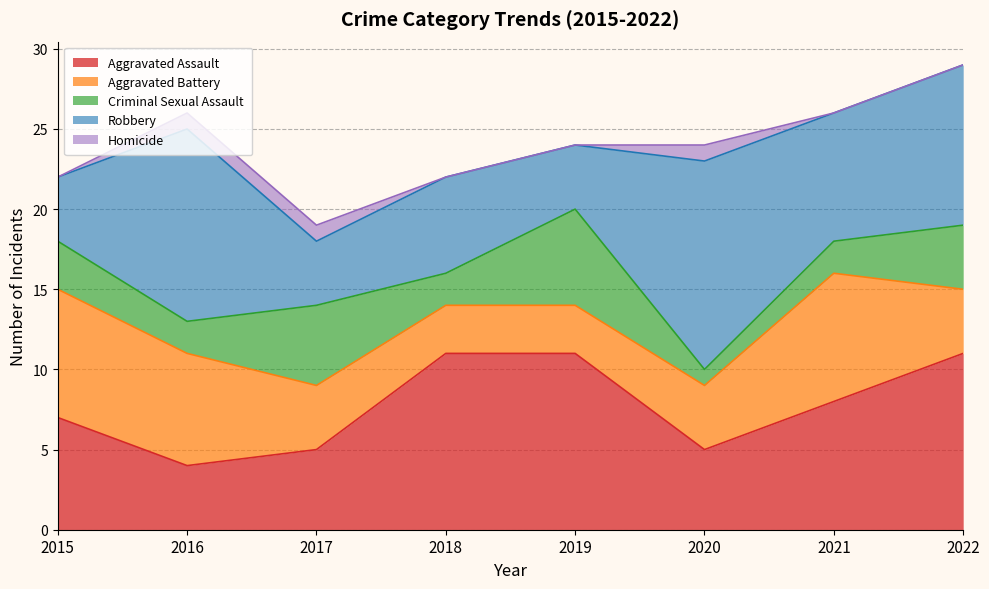

Does the chart display data point markers on the line(s)?

No